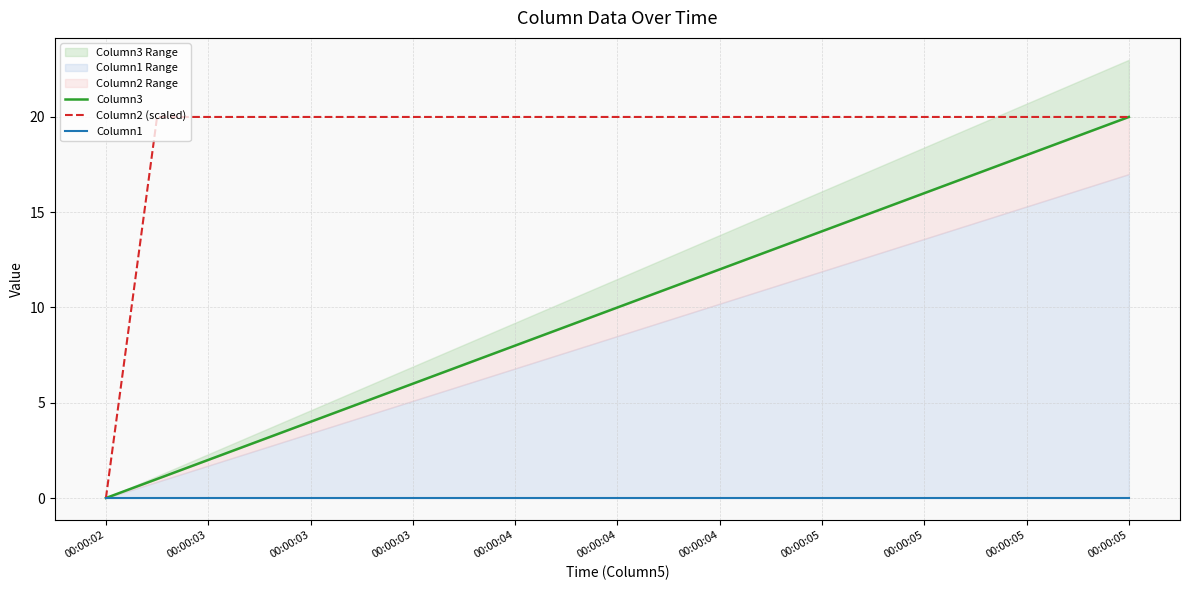

True or false: Column1 and Column2 (scaled) intersect in this chart.

False